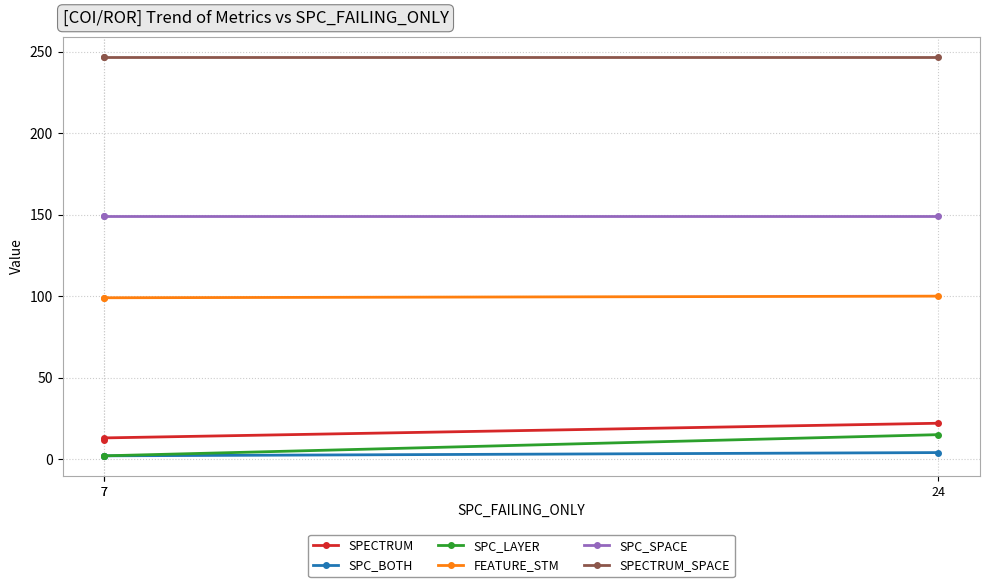

The value of SPECTRUM at 24 is 31. True or false?

False